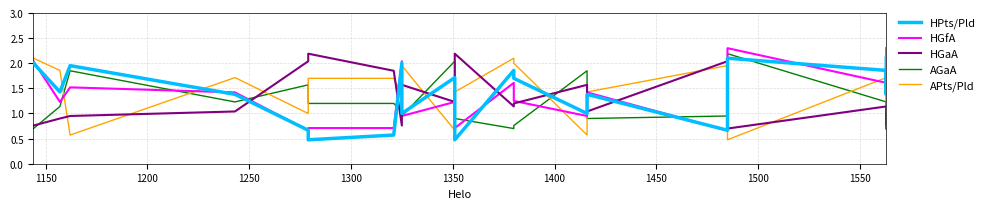

What is the average value of the HGaA series?

1.3